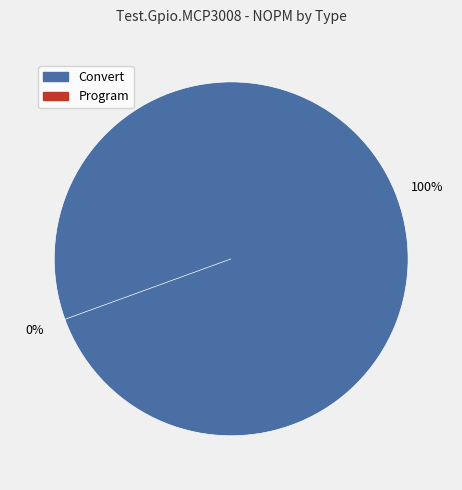

Which slice represents more than half of the pie?

Convert